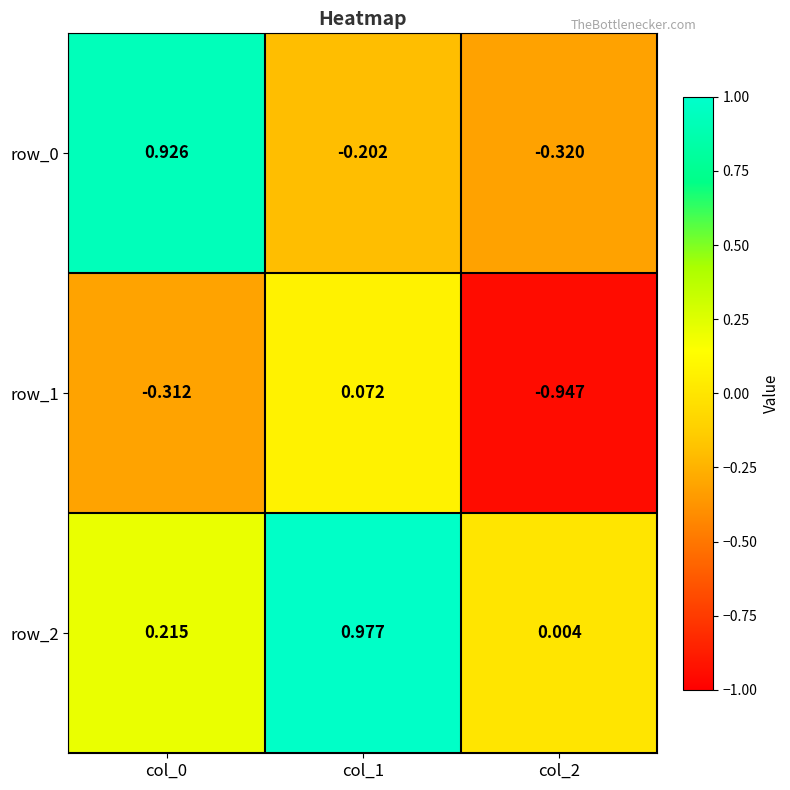

How many categories are shown in the chart?

3